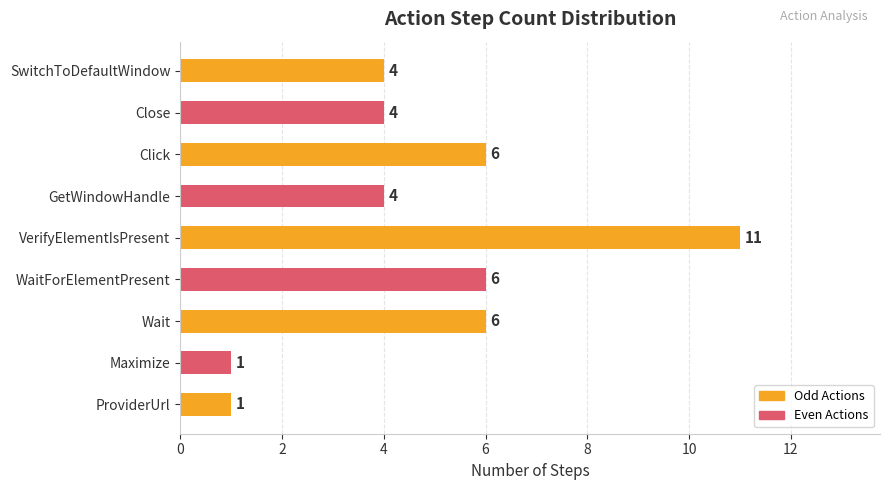

How many bars are there in total?

9